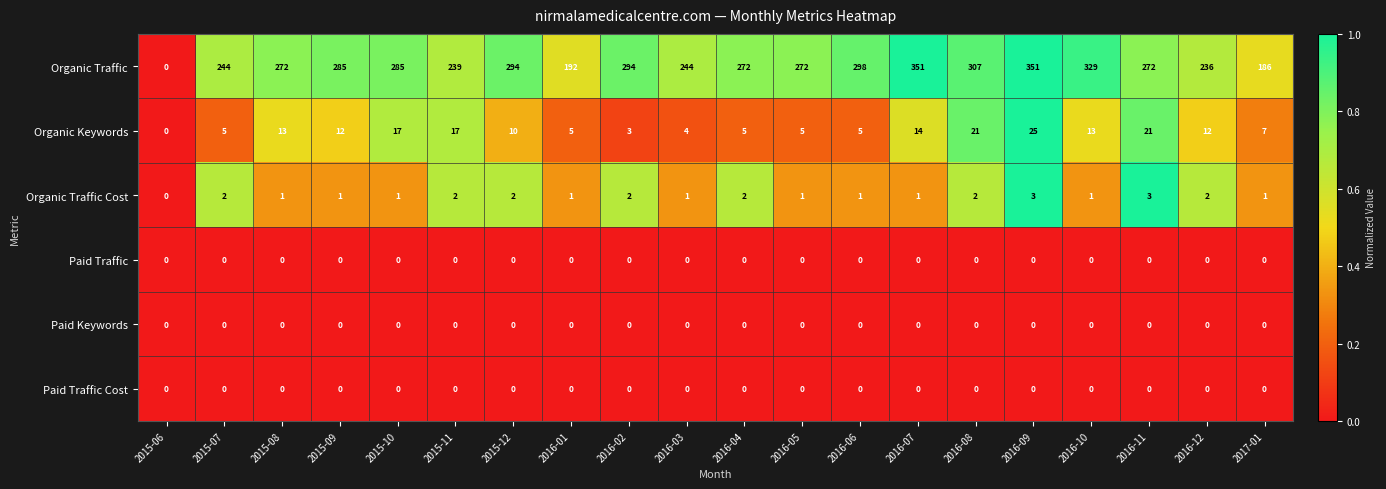

What is the difference between the maximum and minimum values in the Organic Traffic series?

351